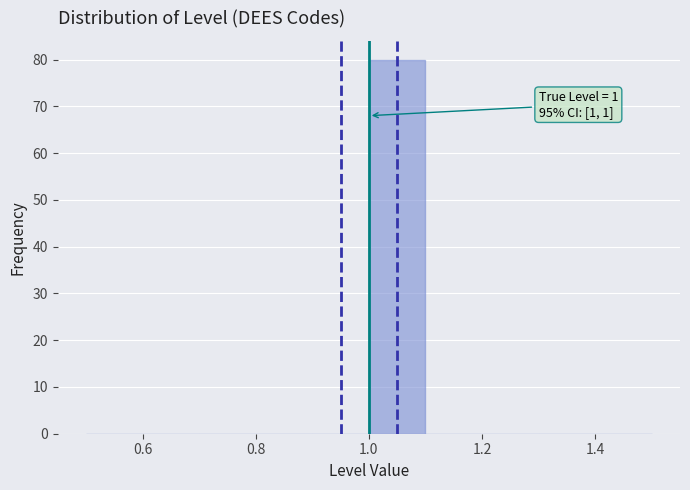

Which range on the x-axis has the tallest bar?

1.0 to 1.1